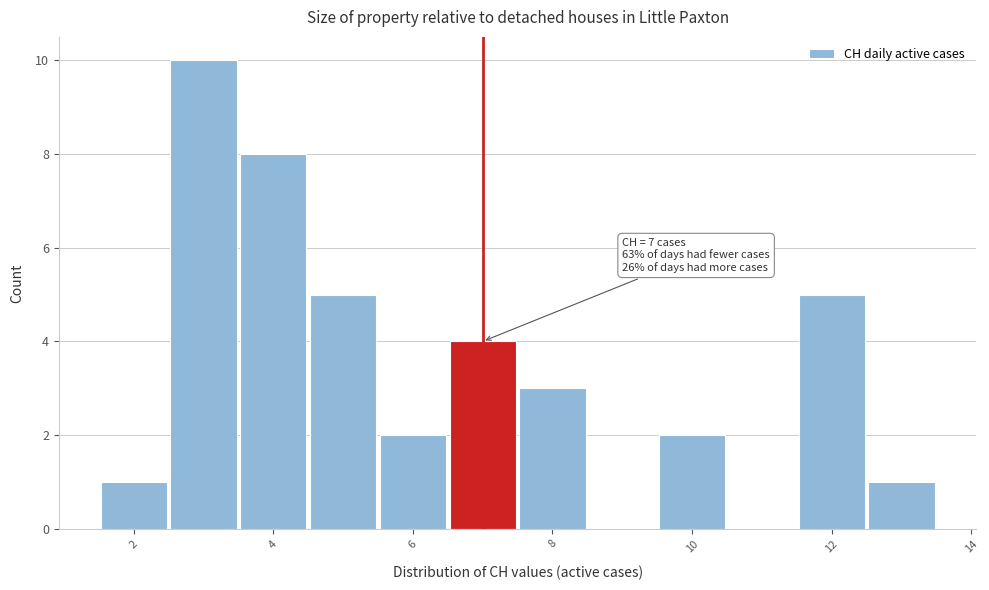

Which range on the x-axis has the tallest bar?

2.5 to 3.5